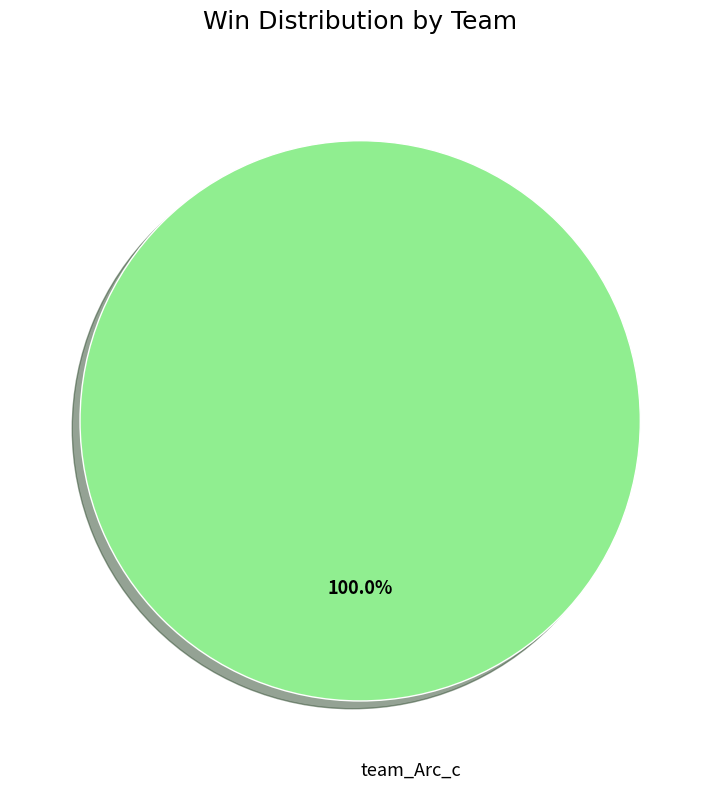

Rank the categories by value from lowest to highest.

team_Arc_c